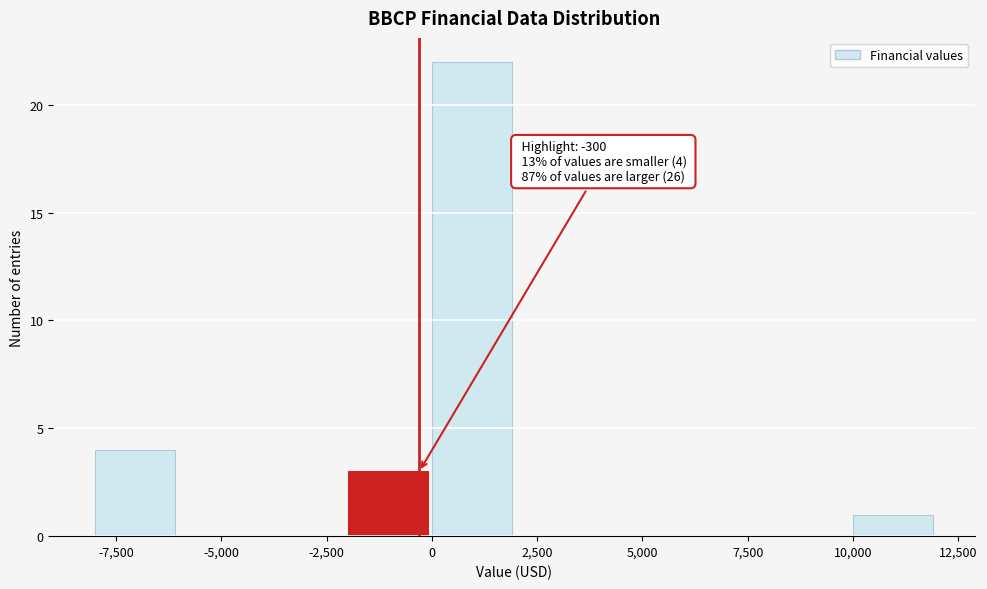

Over which range of the x-axis is the bar tallest?

0 to 2000